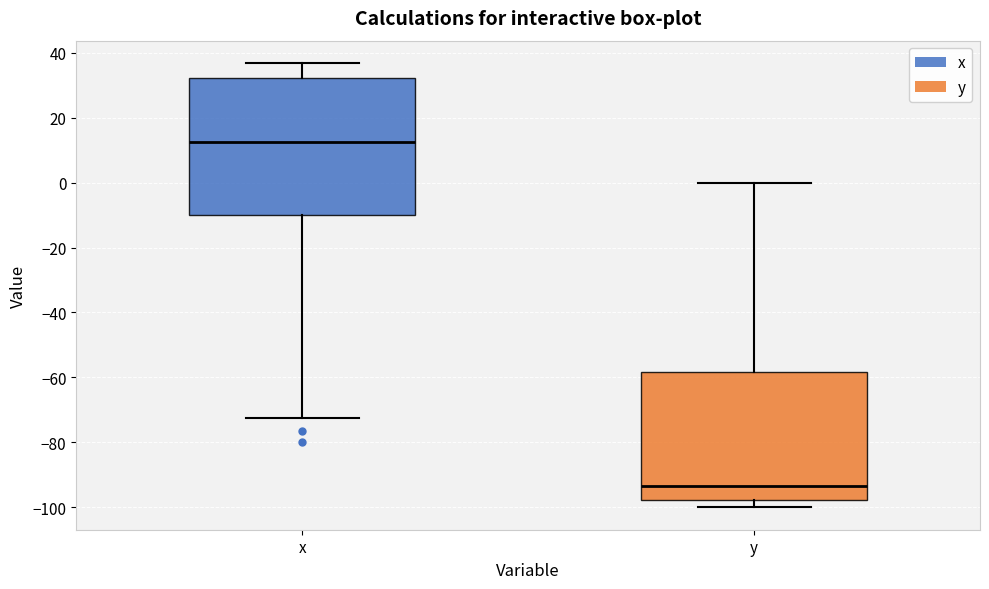

Reading left to right, transcribe this box plot: for each box, give where its median line is, the range the box spans, and where its two whiskers end, as read against the y-axis. The values are not printed on the chart, so give them approximately, as read against the axis.

x: median 12, box -10 to 32, whiskers -72 to 36
y: median -94, box -98 to -58, whiskers -100 to 0